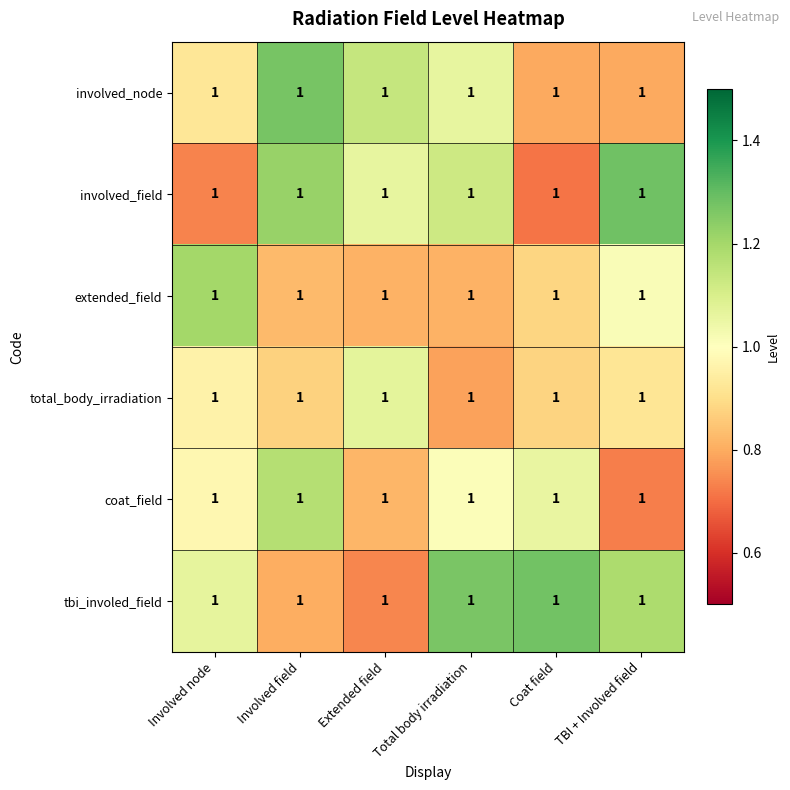

What is the average value of the involved_field series?

1.0